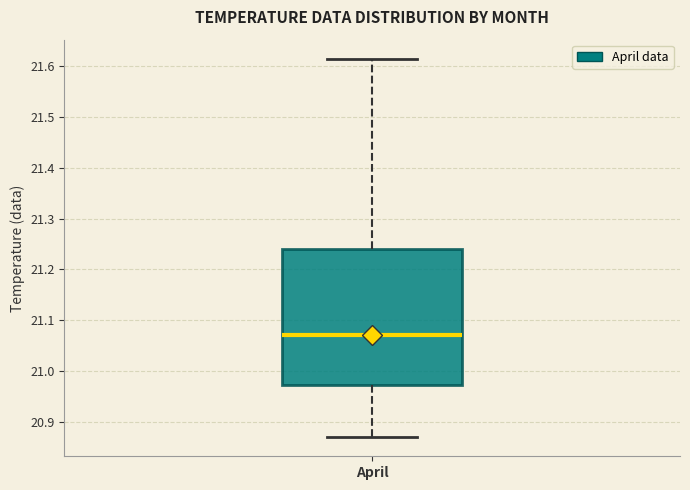

Transcribe this box plot: give where the median line is, the range the box spans, and where the two whiskers end, as read against the y-axis. The values are not printed on the chart, so give them approximately, as read against the axis.

median 21.07, box 20.97 to 21.24, whiskers 20.87 to 21.62